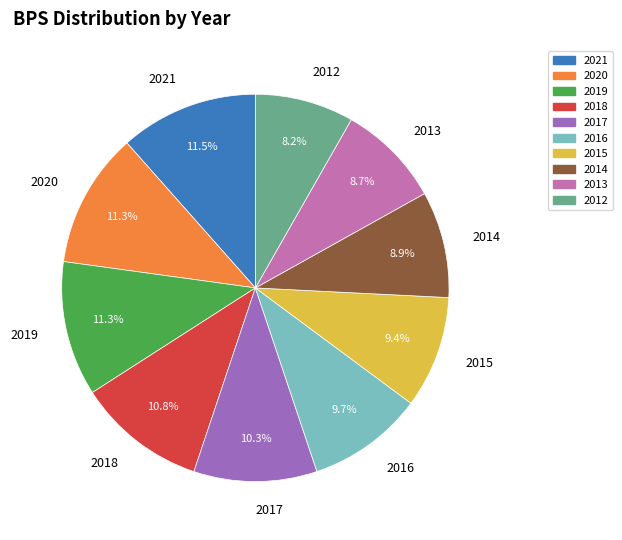

What is the ratio of the value at 2012 to the value at 2017?

0.8